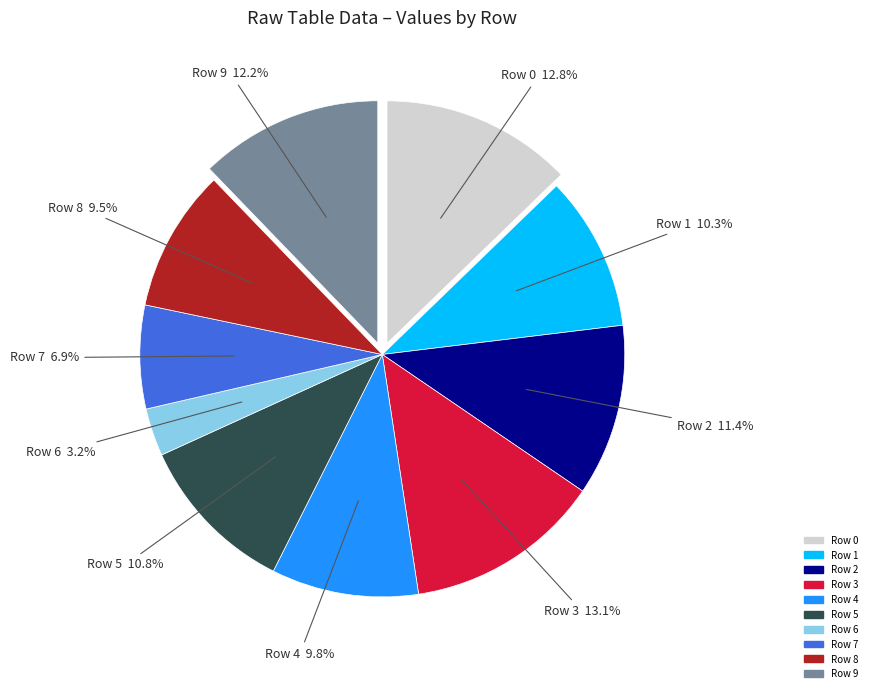

How many slices are in this pie chart?

10